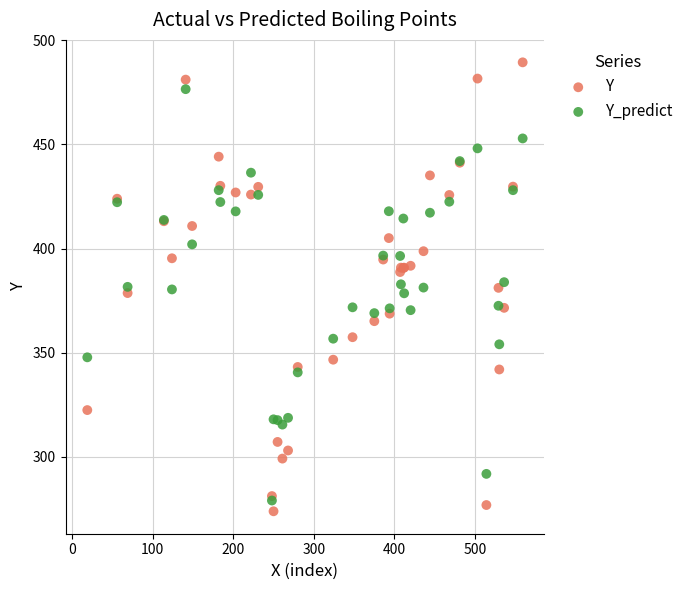

What are all the series names shown in the legend?

Y, Y_predict